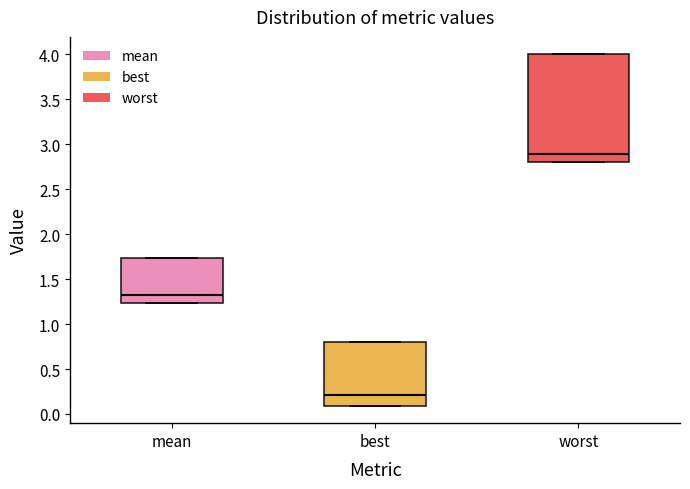

Reading left to right, transcribe this box plot: for each box, give where its median line is, the range the box spans, and where its two whiskers end, as read against the y-axis. The values are not printed on the chart, so give them approximately, as read against the axis.

mean: median 1.35, box 1.25 to 1.75, whiskers 1.25 to 1.75
best: median 0.20, box 0.10 to 0.80, whiskers 0.10 to 0.80
worst: median 2.90, box 2.80 to 4.00, whiskers 2.80 to 4.00